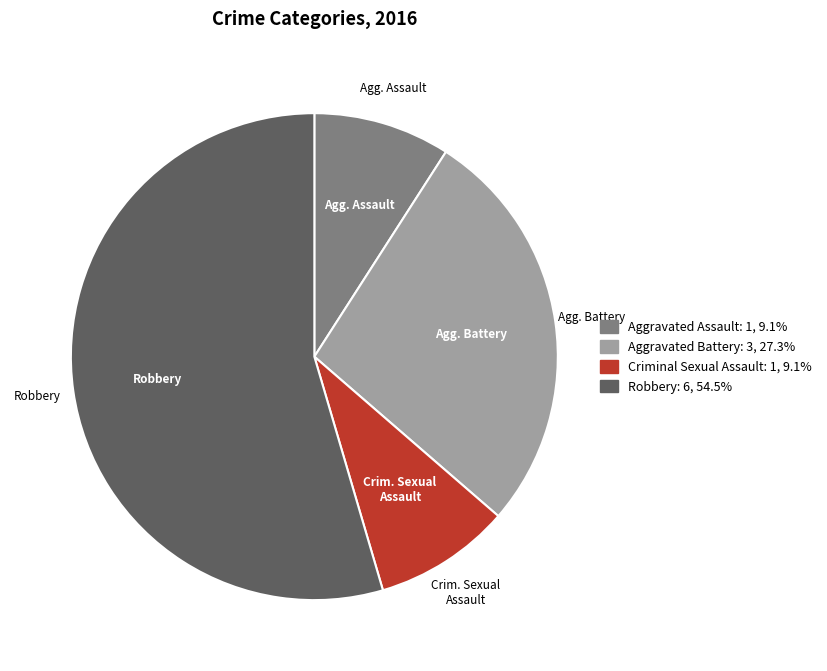

Is there a majority slice in this chart?

Yes